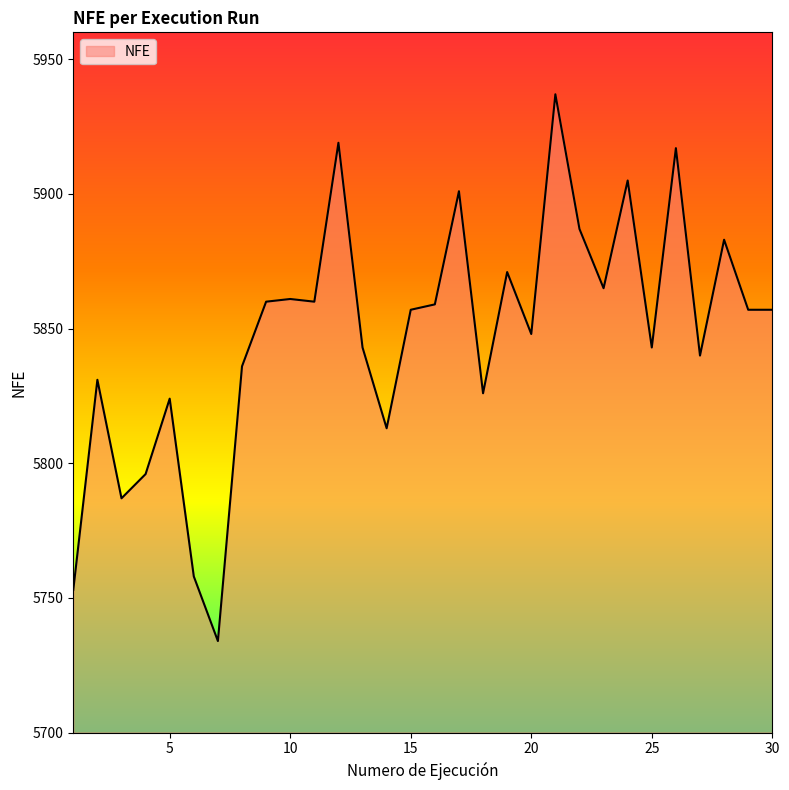

What is the minimum value shown in the chart?

5734